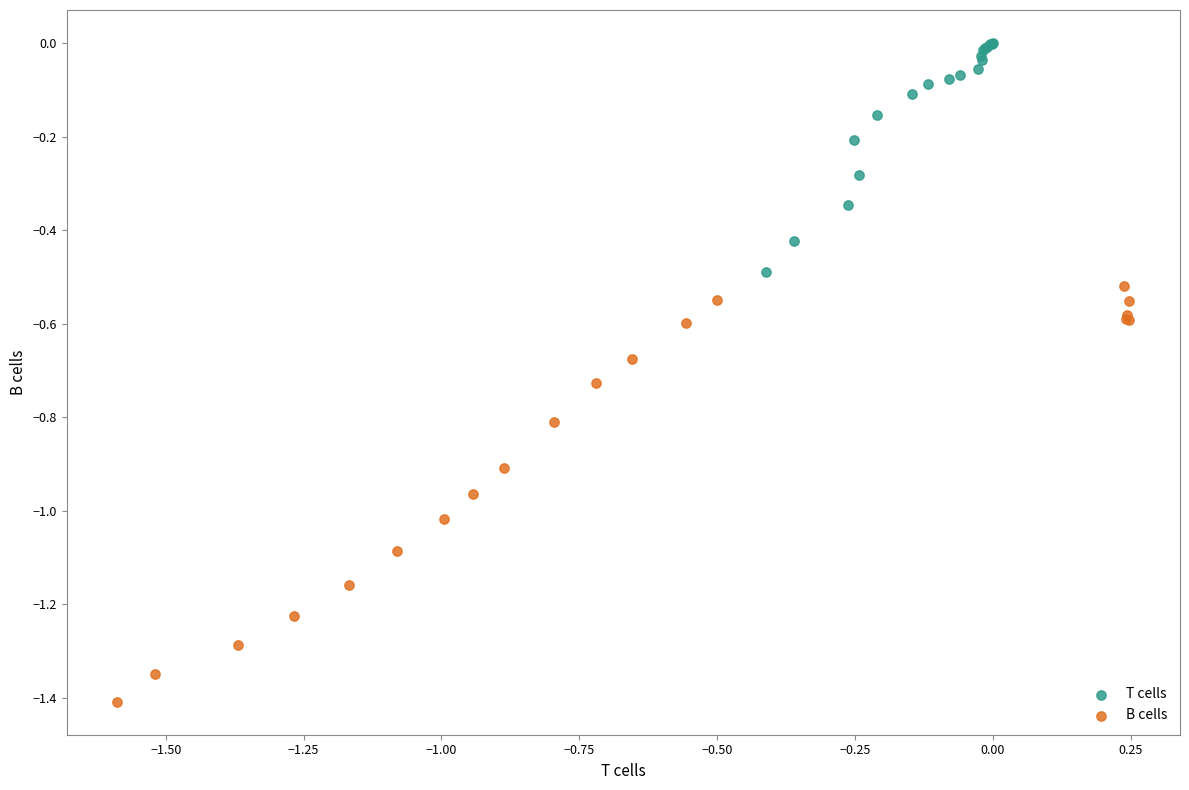

Which series reaches the minimum Y coordinate?

B cells